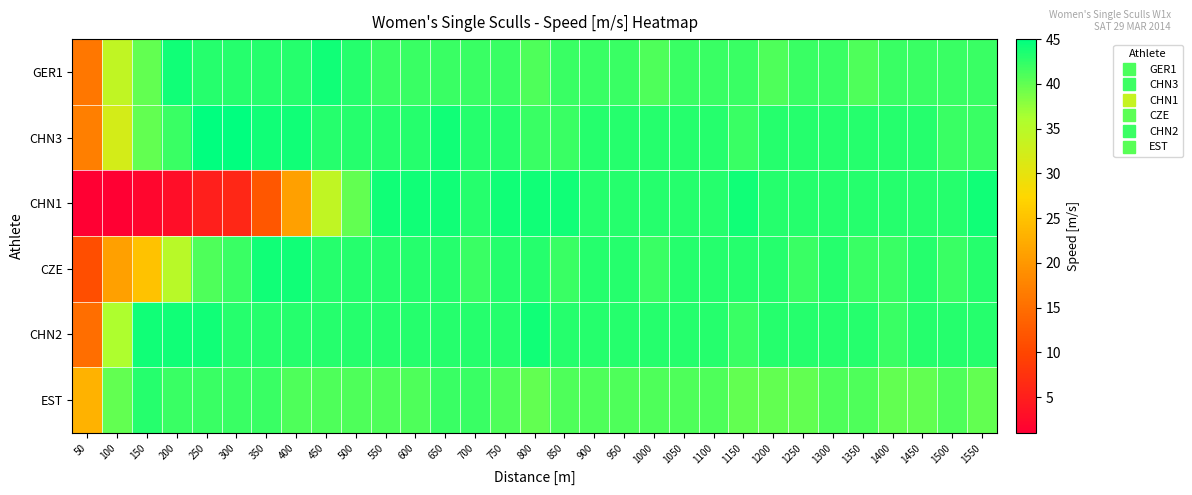

Reading left to right, list all the values displayed in this chart.

GER1: 50=16	100=34	150=40	200=44	250=43	300=43	350=43	400=43	450=44	500=43	550=42	600=42	650=42	700=42	750=42	800=41	850=42	900=42	950=42	1000=41	1050=42	1100=42	1150=42	1200=41	1250=42	1300=42	1350=41	1400=42	1450=42	1500=42	1550=42
CHN3: 50=17	100=32	150=40	200=42	250=45	300=45	350=44	400=44	450=43	500=43	550=43	600=43	650=44	700=43	750=43	800=42	850=42	900=43	950=43	1000=43	1050=43	1100=43	1150=42	1200=43	1250=43	1300=43	1350=43	1400=43	1450=43	1500=42	1550=42
CHN1: 50=0	100=1	150=2	200=3	250=5	300=6	350=12	400=21	450=34	500=40	550=44	600=44	650=44	700=43	750=44	800=44	850=44	900=43	950=43	1000=43	1050=43	1100=43	1150=44	1200=43	1250=43	1300=43	1350=43	1400=43	1450=43	1500=43	1550=44
CZE: 50=11	100=21	150=25	200=35	250=41	300=42	350=44	400=44	450=43	500=43	550=43	600=43	650=43	700=42	750=43	800=43	850=42	900=43	950=43	1000=42	1050=43	1100=43	1150=43	1200=43	1250=42	1300=43	1350=42	1400=42	1450=43	1500=42	1550=43
CHN2: 50=15	100=36	150=44	200=44	250=44	300=43	350=43	400=43	450=43	500=43	550=43	600=43	650=43	700=43	750=43	800=44	850=43	900=43	950=43	1000=43	1050=43	1100=43	1150=42	1200=43	1250=43	1300=43	1350=43	1400=42	1450=43	1500=43	1550=43
EST: 50=23	100=40	150=43	200=42	250=42	300=42	350=42	400=41	450=41	500=41	550=41	600=41	650=42	700=42	750=41	800=40	850=41	900=41	950=41	1000=41	1050=41	1100=41	1150=40	1200=40	1250=40	1300=41	1350=41	1400=40	1450=40	1500=41	1550=40